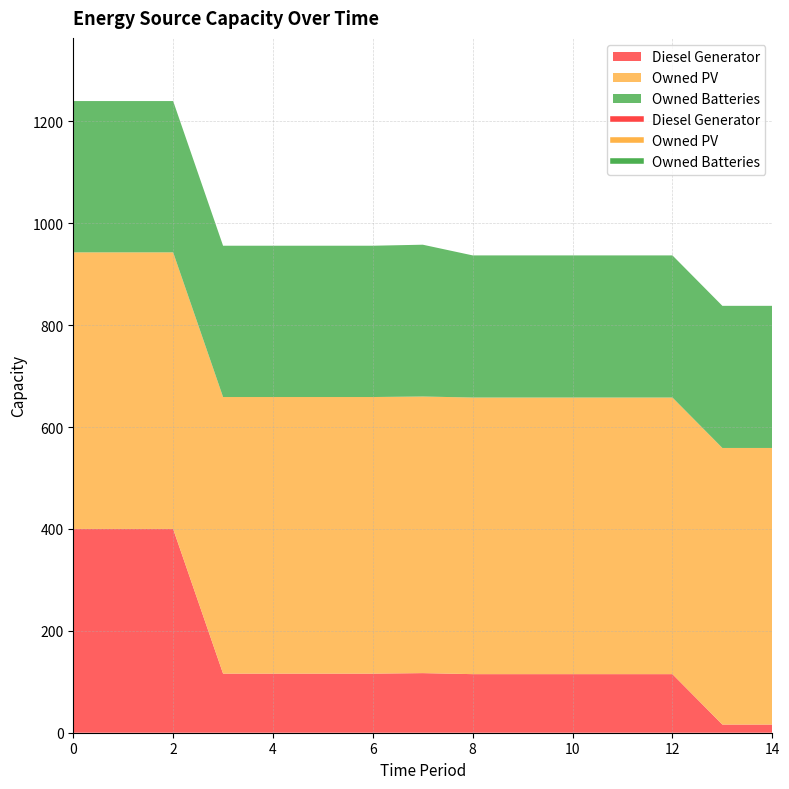

Which series has the largest range (max minus min)?

Diesel Generator